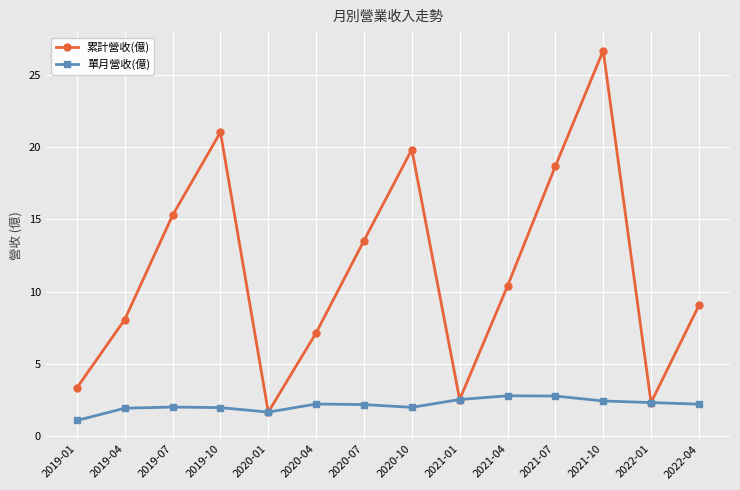

What is the difference between the second highest and second lowest values in the 累計營收(億) series?

18.7